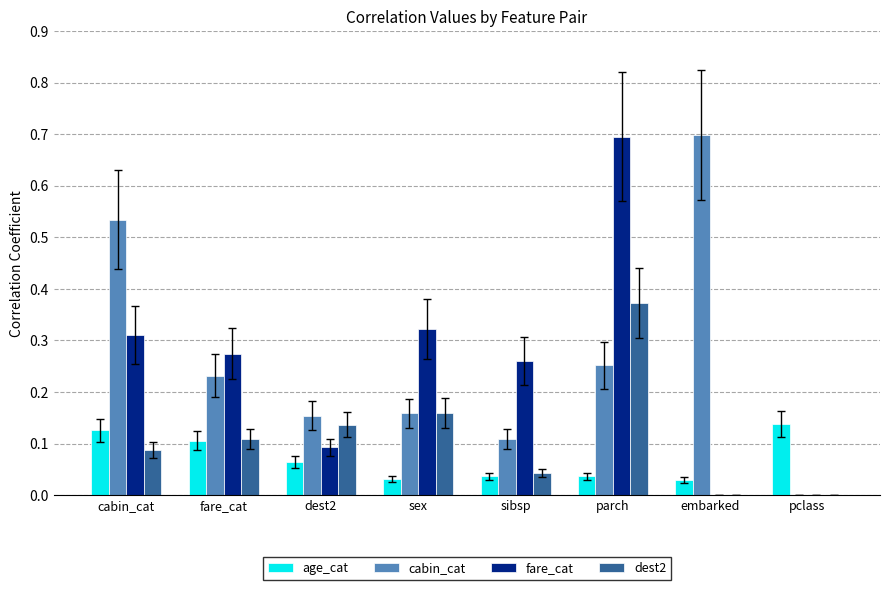

Which series has the largest total across all categories?

cabin_cat